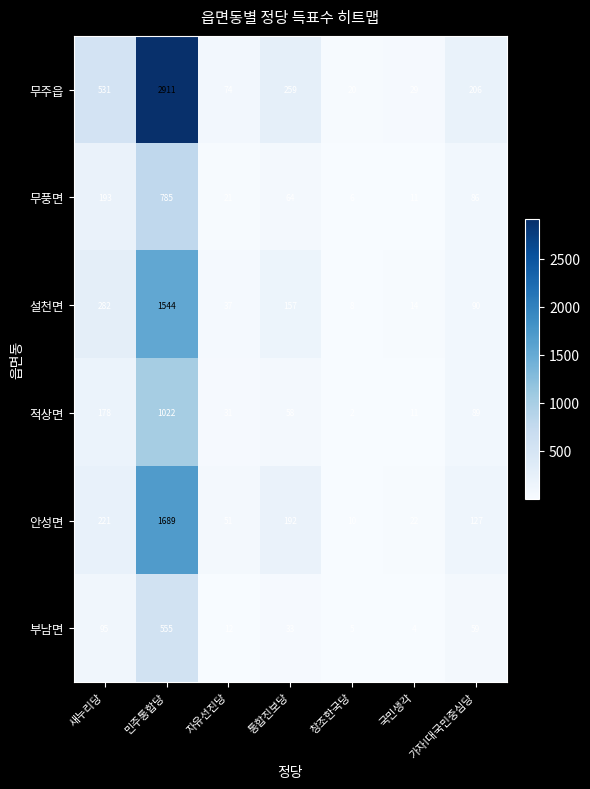

Which category has the lowest value across all series?

창조한국당